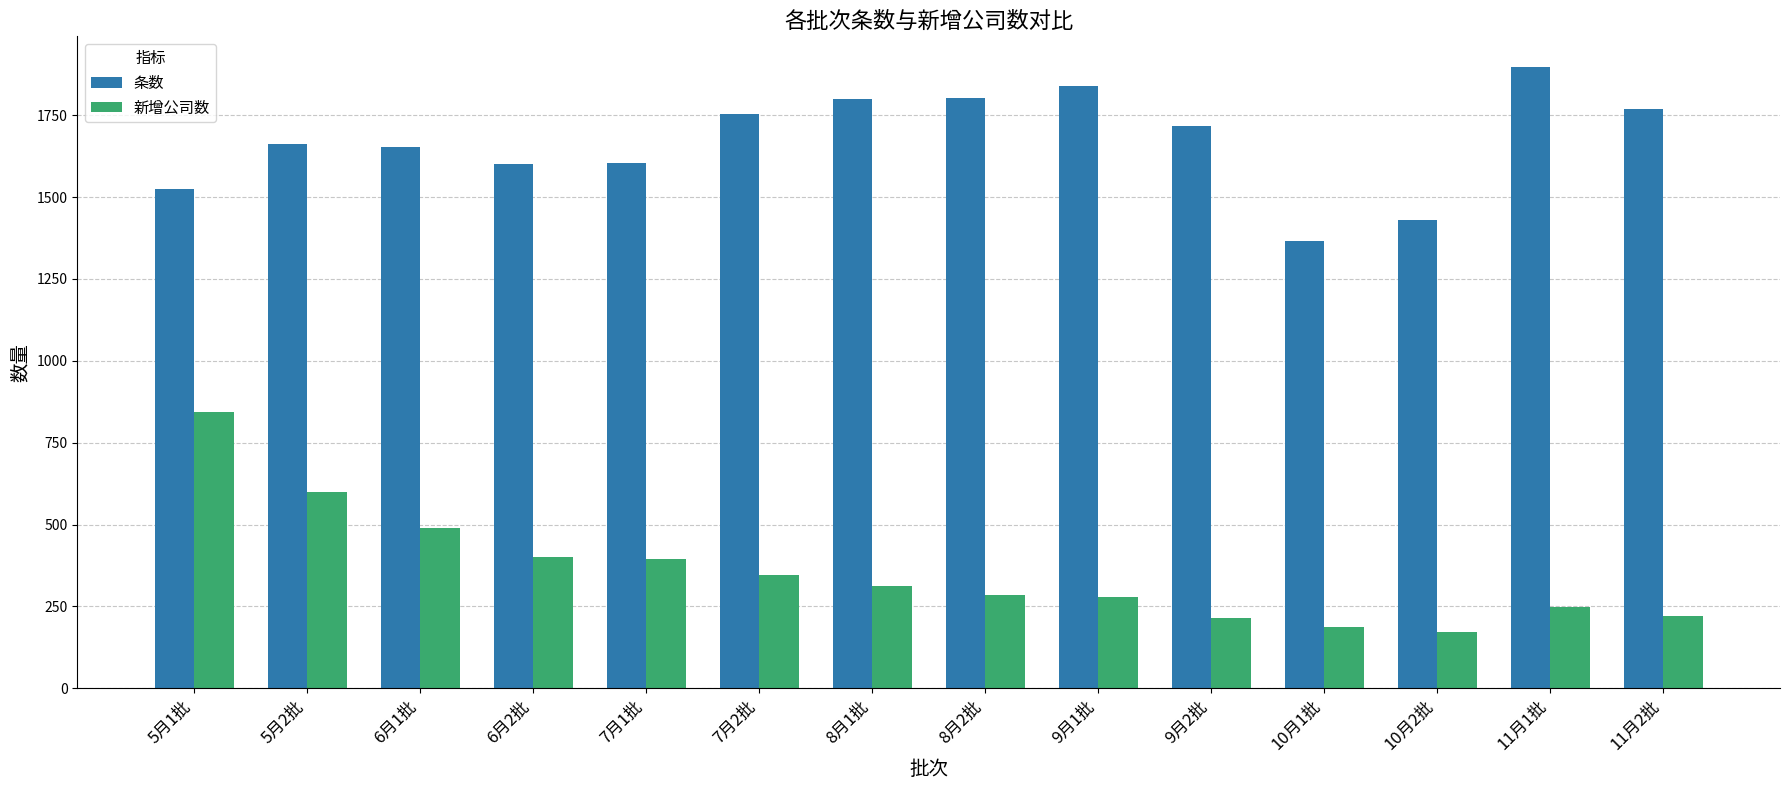

Is it true that 新增公司数 equals 285 at 8月2批?

True